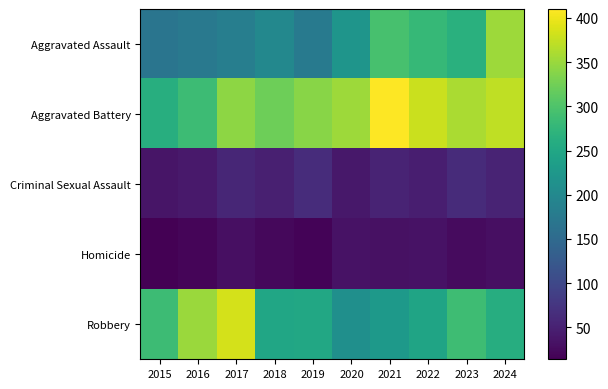

Which series has the largest range (max minus min)?

Aggravated Assault